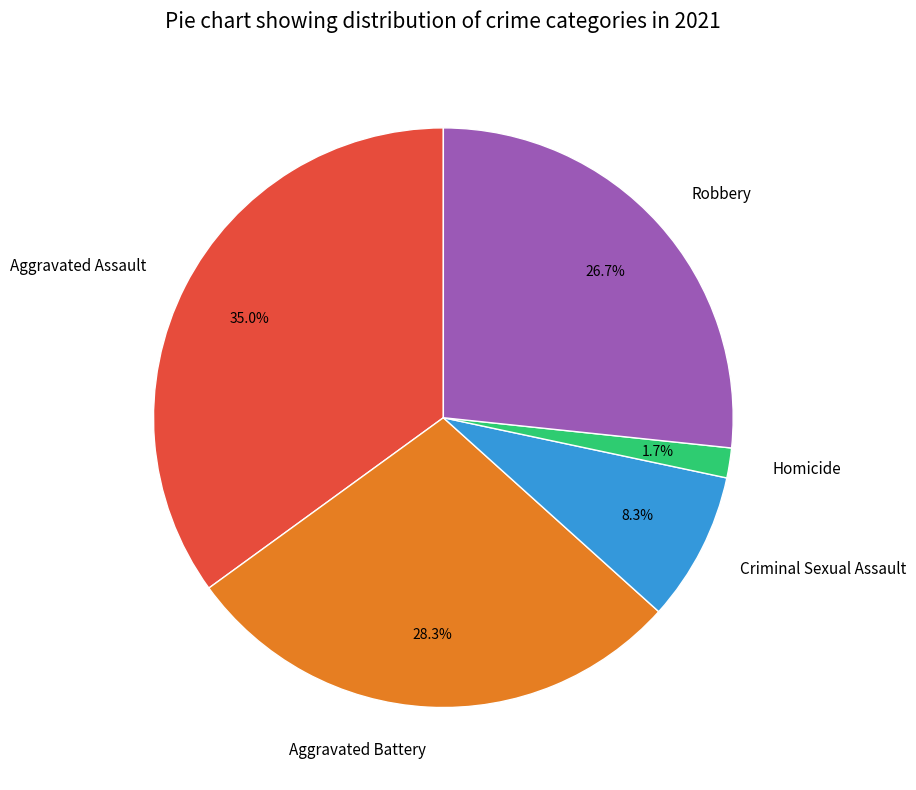

How many segments does this pie chart have?

5